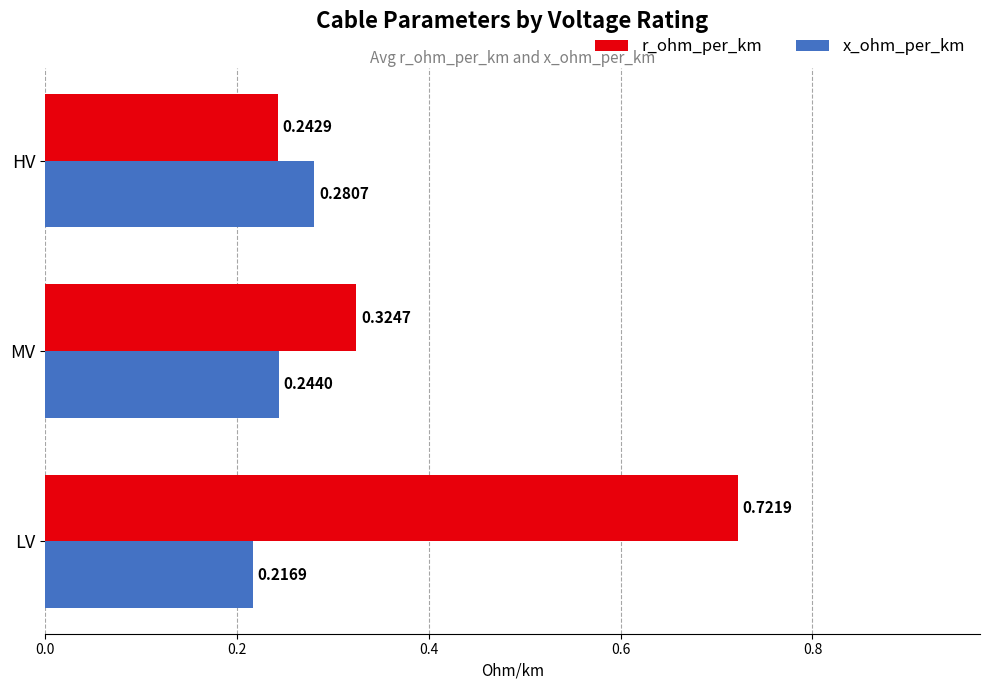

Where is x_ohm_per_km nearest to the value 0?

LV